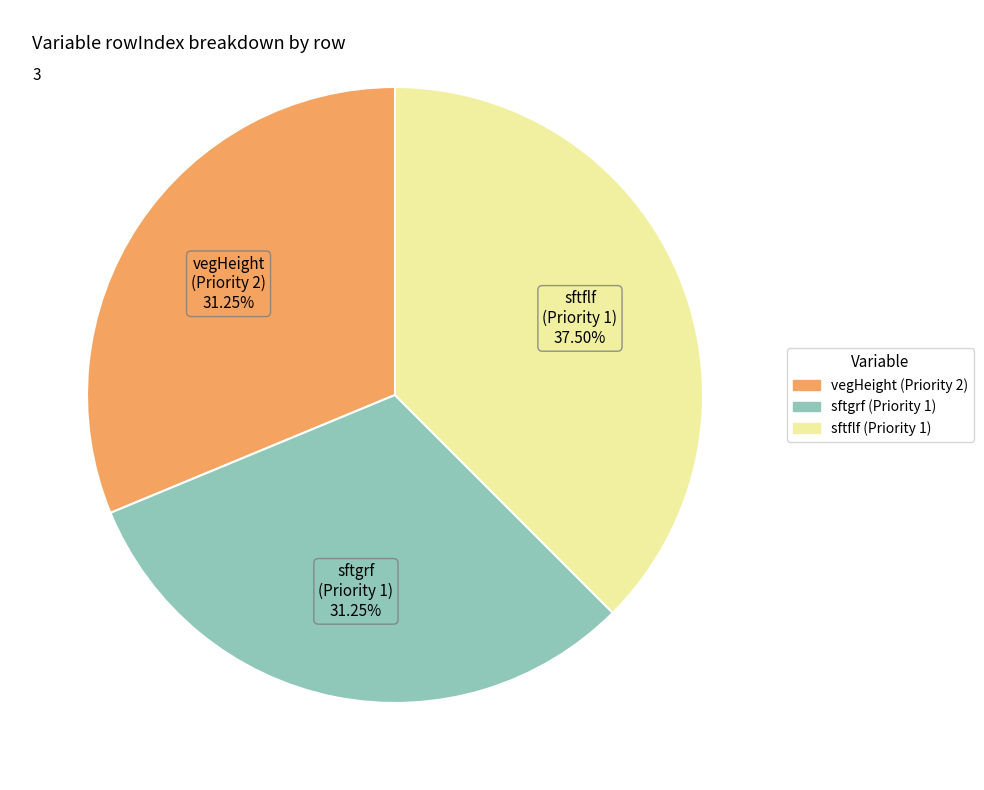

Do sftgrf (Priority 1) and sftflf (Priority 1) together represent more than half of the pie?

Yes